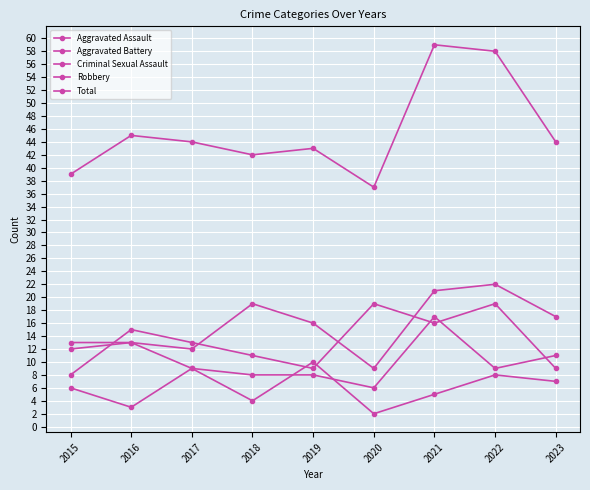

Does the chart have visible grid lines?

Yes